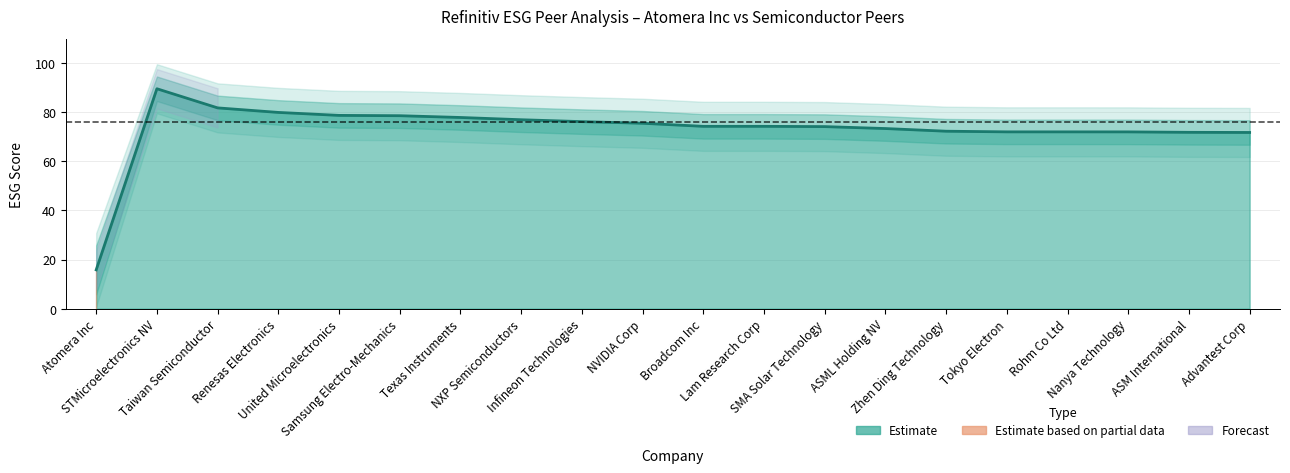

Which has a higher value, Nanya Technology or Taiwan Semiconductor?

Taiwan Semiconductor